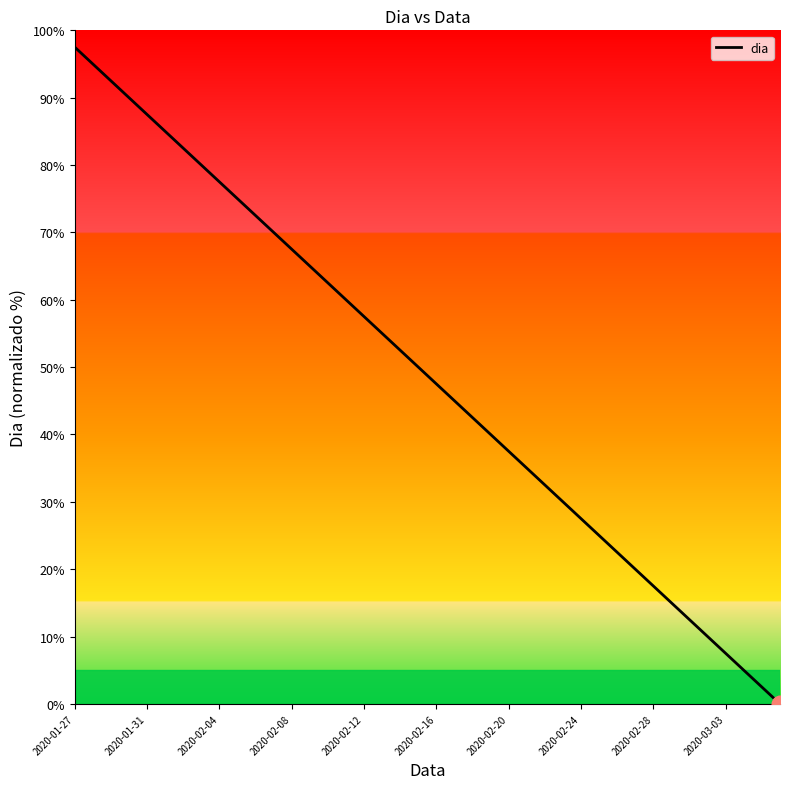

What is the greatest value displayed?

97.5